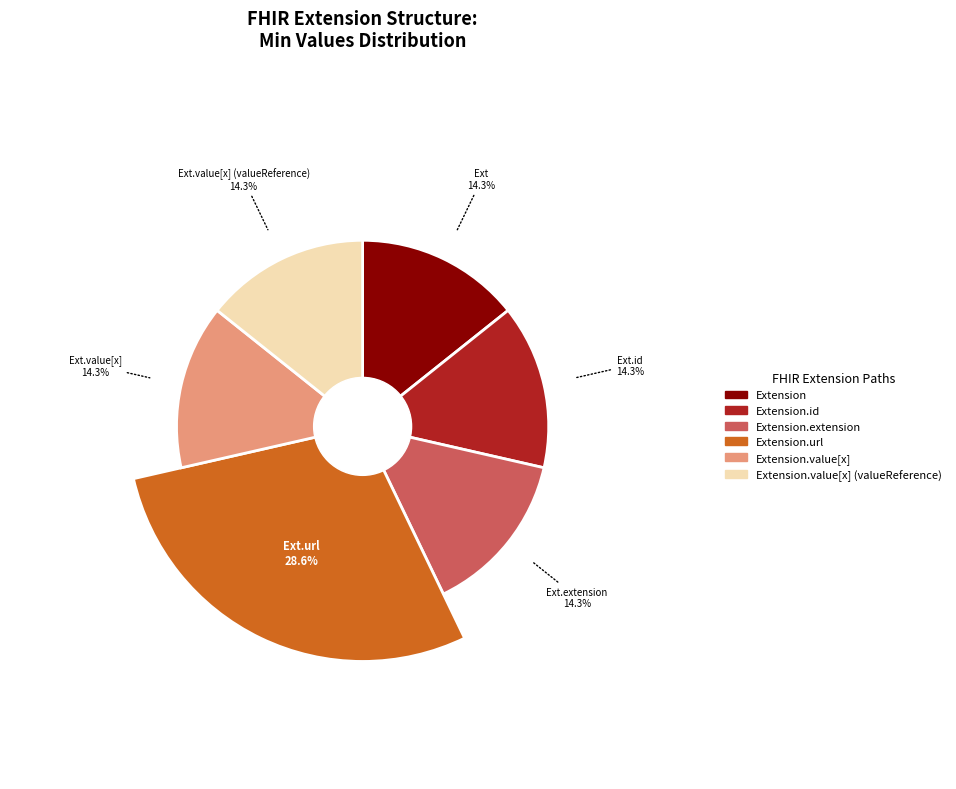

How many segments does this pie chart have?

6